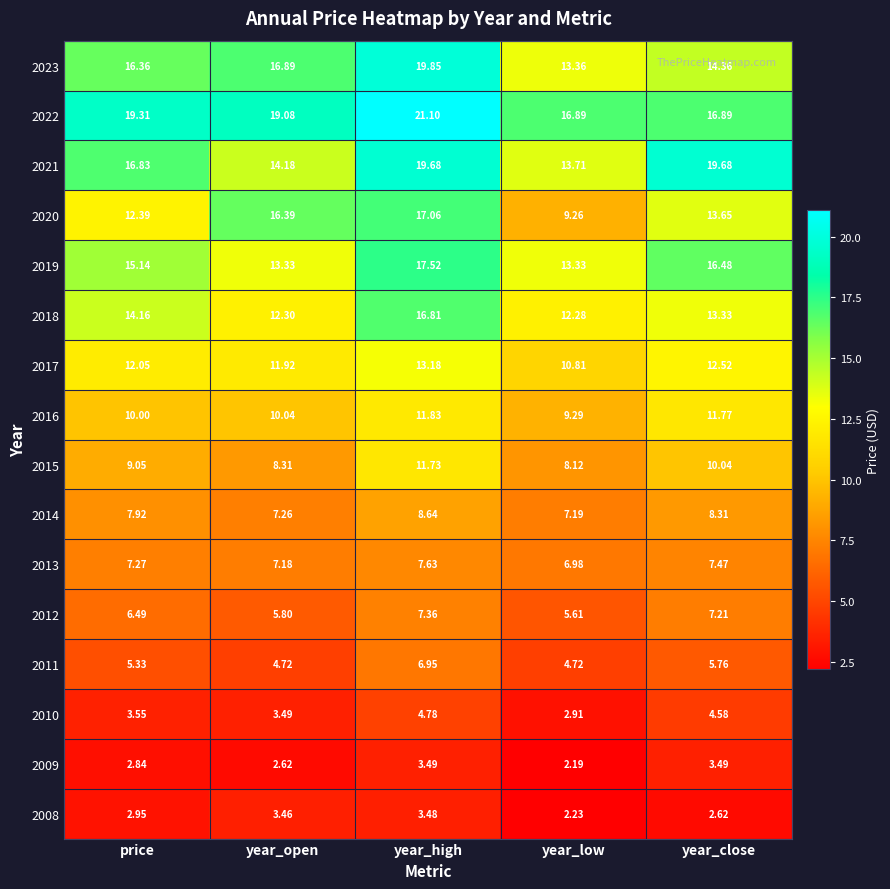

At which label is 2023 closest to 16?

price